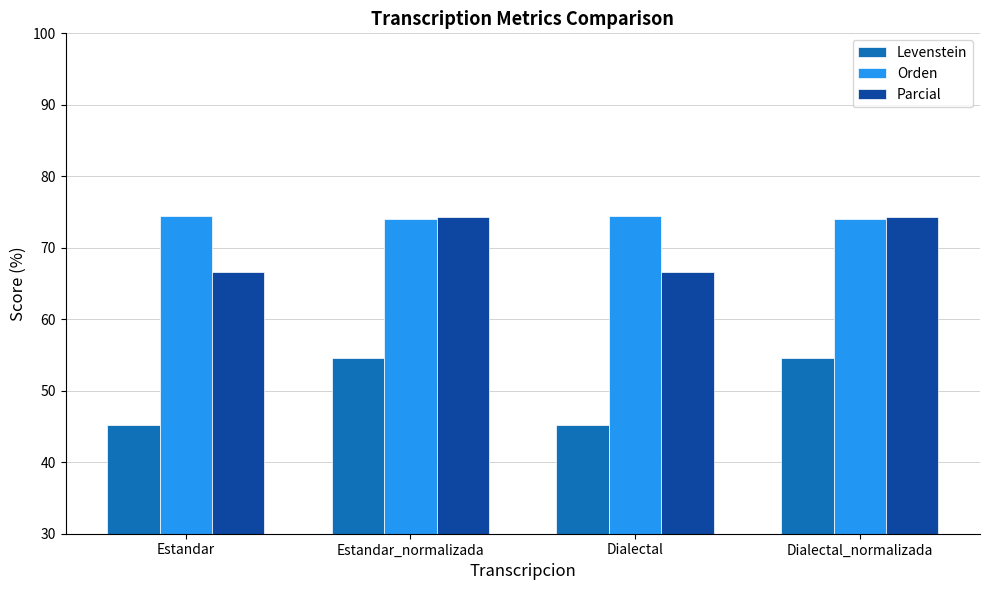

True or false: Levenstein has a value of 54.5 at Dialectal_normalizada.

True